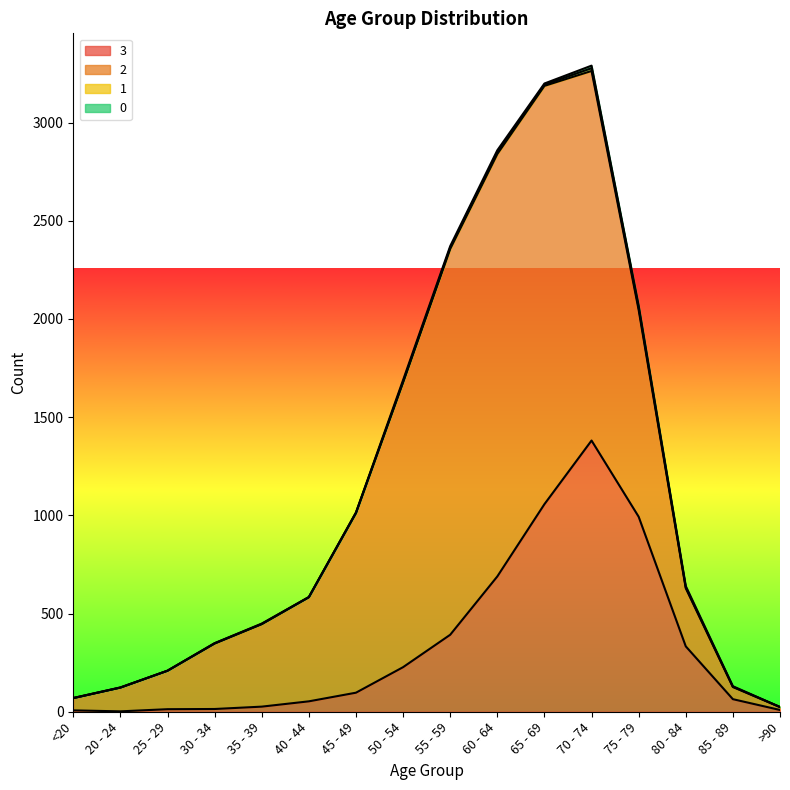

Rank the categories by 3 value from lowest to highest.

20 - 24, <20, >90, 25 - 29, 30 - 34, 35 - 39, 40 - 44, 85 - 89, 45 - 49, 50 - 54, 80 - 84, 55 - 59, 60 - 64, 75 - 79, 65 - 69, 70 - 74